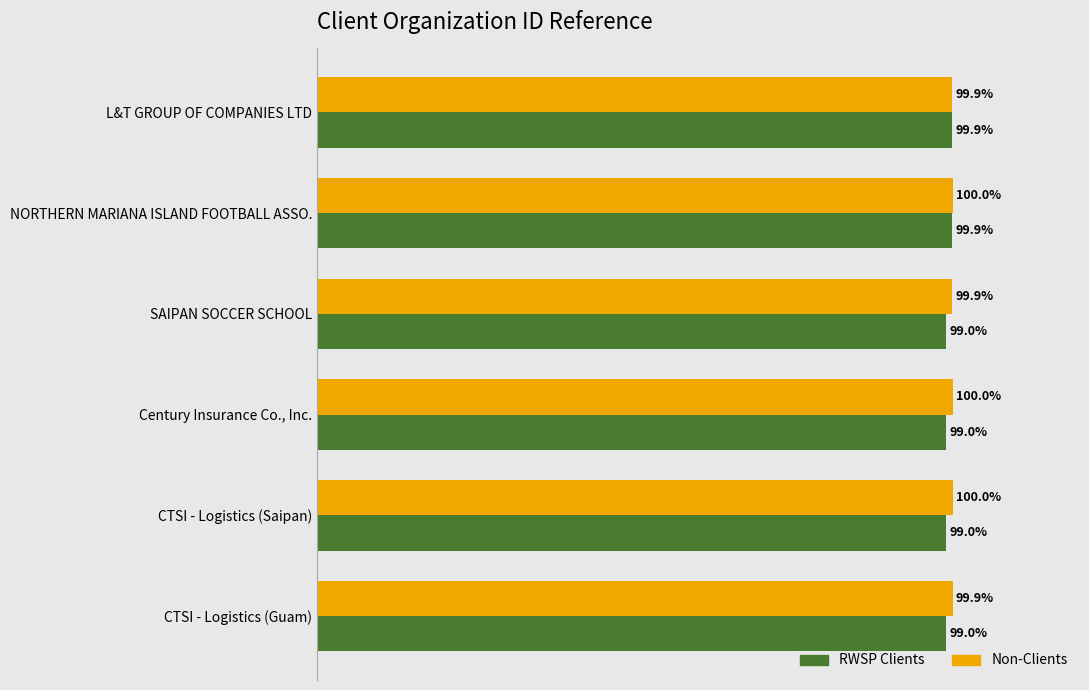

At CTSI - Logistics (Guam), list the series in order from smallest to largest.

RWSP Clients, Non-Clients